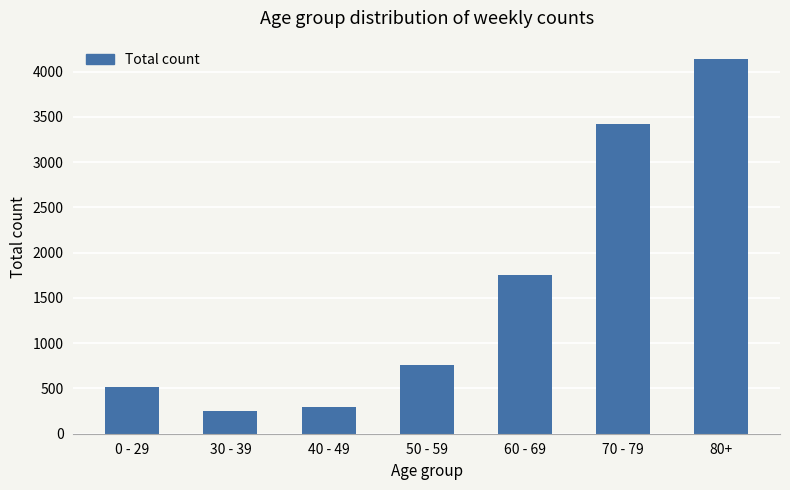

What is the label of the 4th bar from the right?

50 - 59